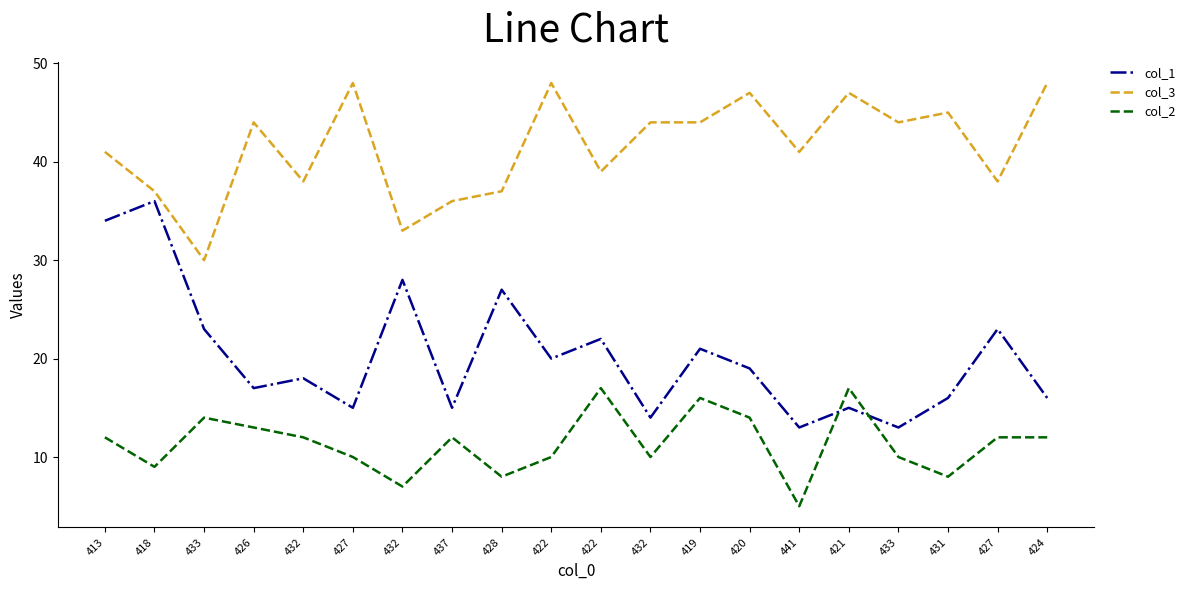

What is the difference between the highest and lowest values at 424?

36